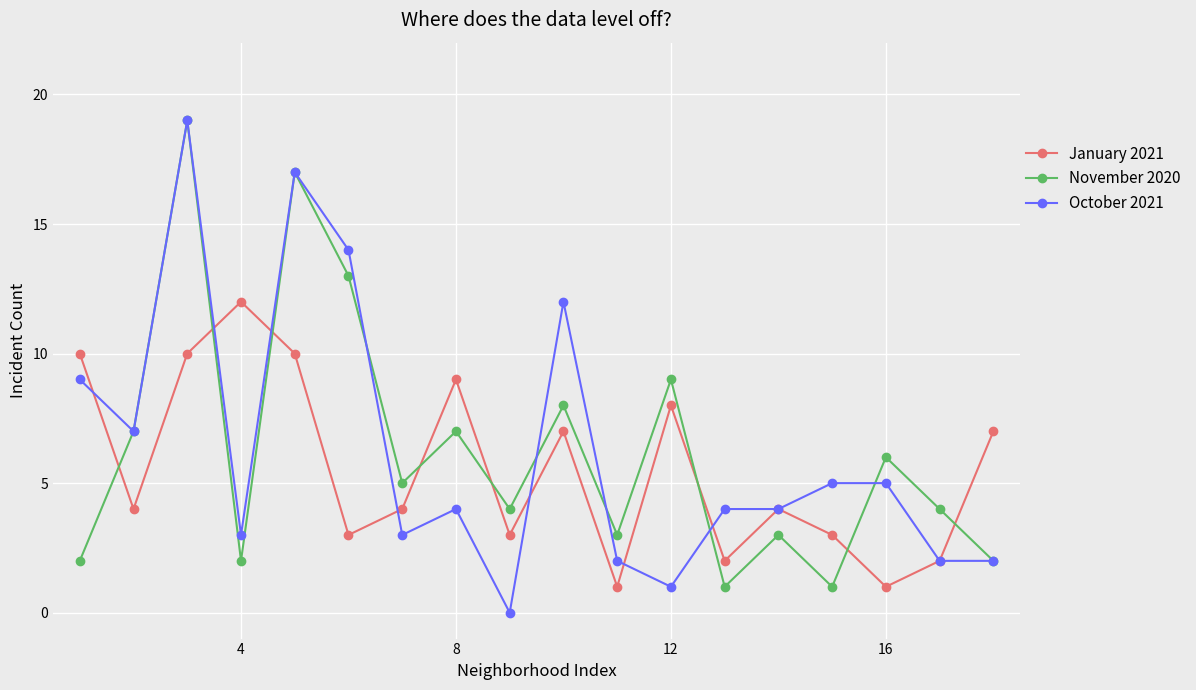

True or false: November 2020 has more than 0 interior local peaks.

True